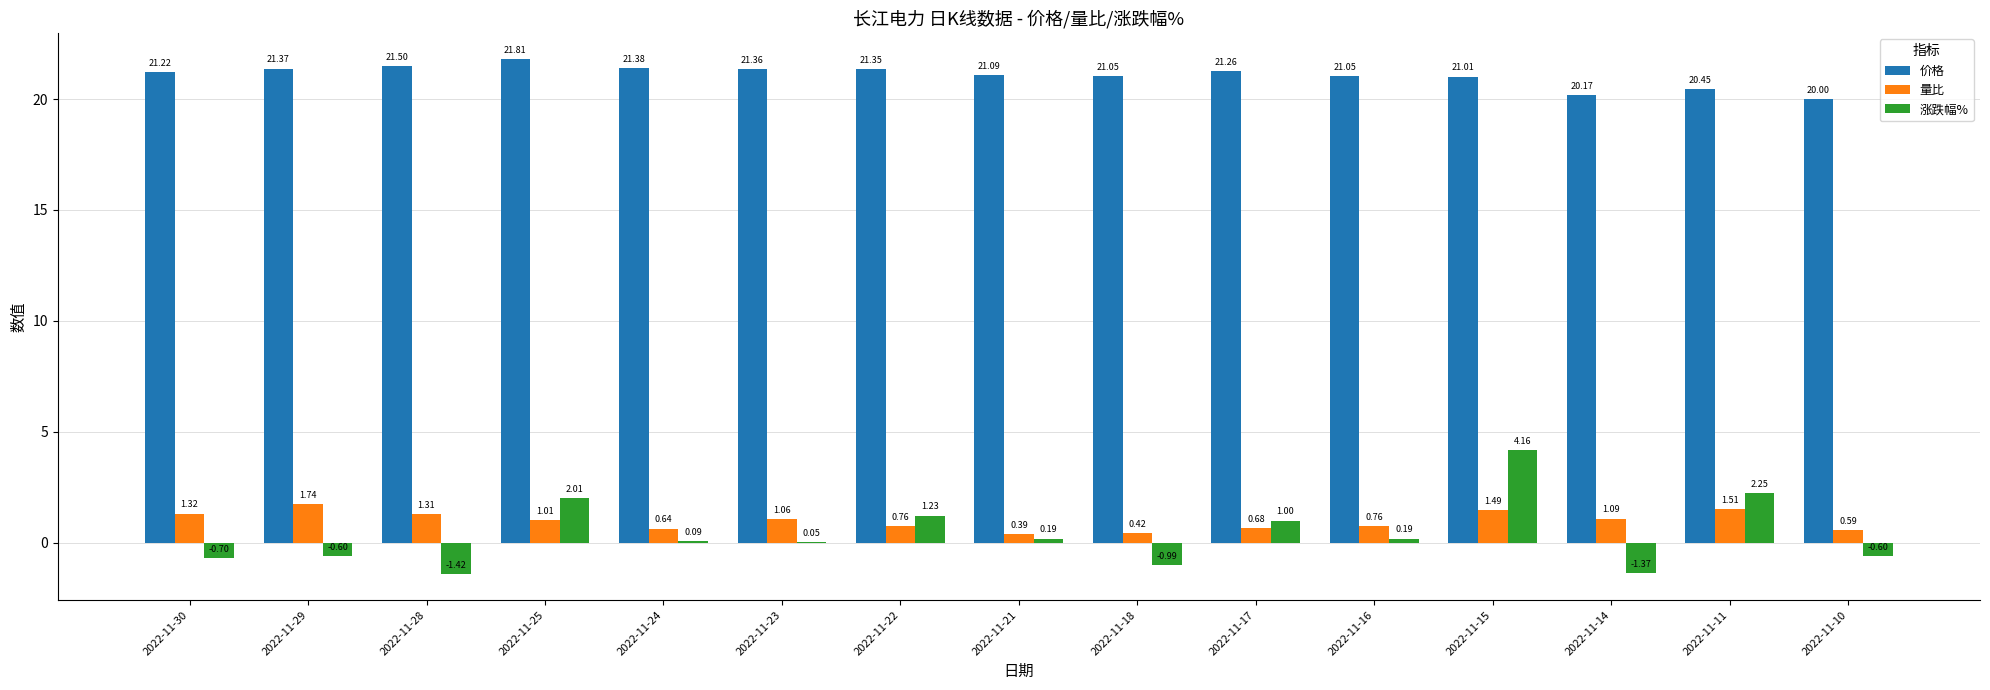

Between 2022-11-23 and 2022-11-14, which series saw the biggest shift?

涨跌幅%